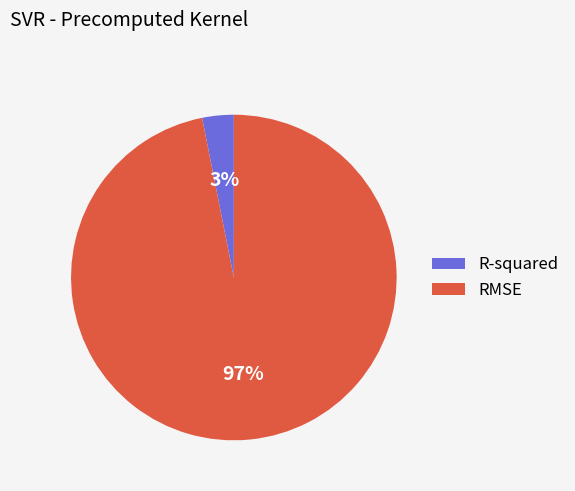

Combined, do RMSE and R-squared account for over 50%?

Yes